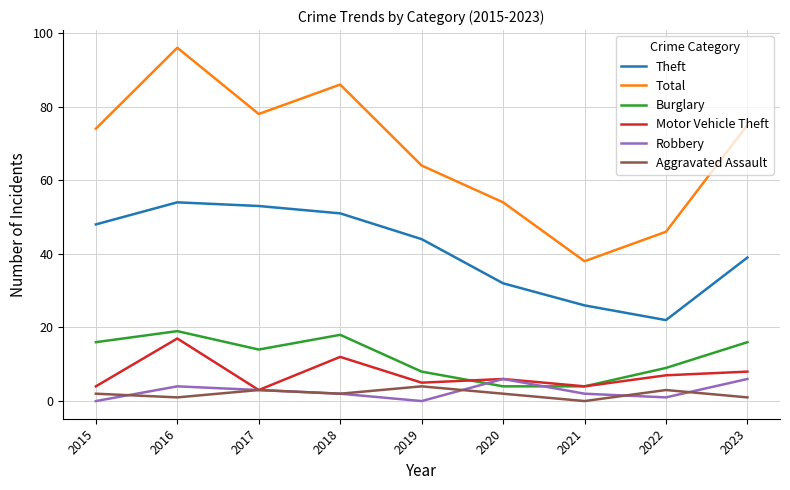

At which category is the sum across all series the highest?

2016